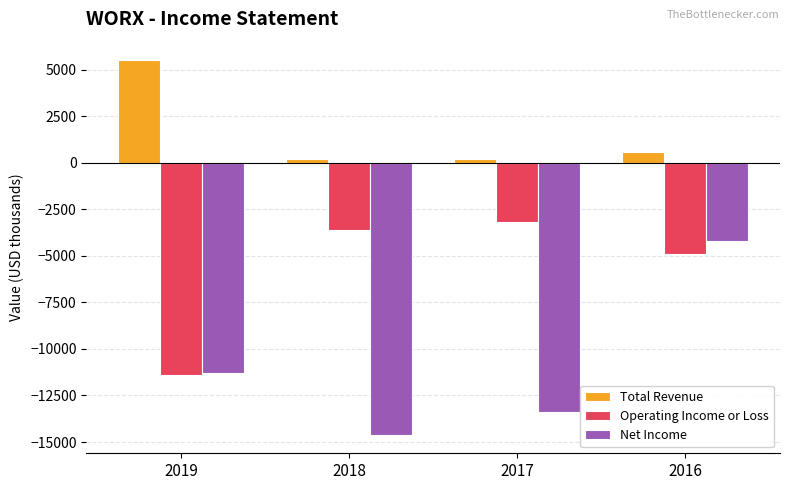

Reading left to right, transcribe all the data shown in this chart.

Total Revenue: 2019=5500	2018=200	2017=200	2016=600
Operating Income or Loss: 2019=-11400	2018=-3600	2017=-3200	2016=-4900
Net Income: 2019=-11300	2018=-14600	2017=-13400	2016=-4200